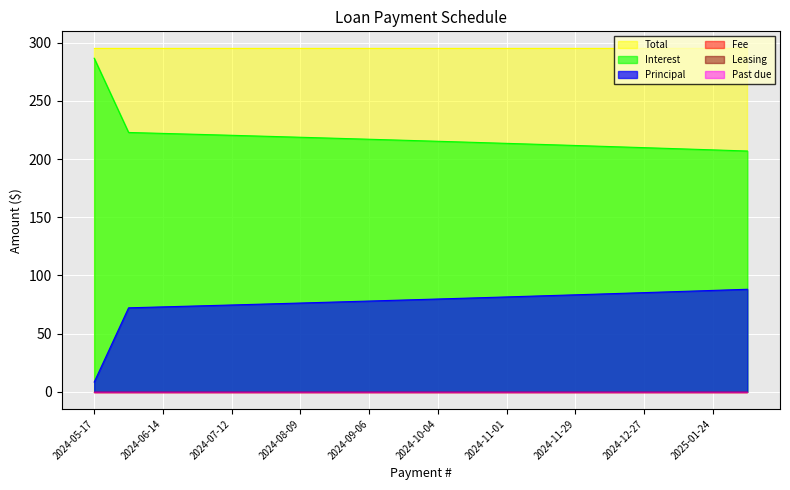

Where is Interest nearest to the value 246?

2